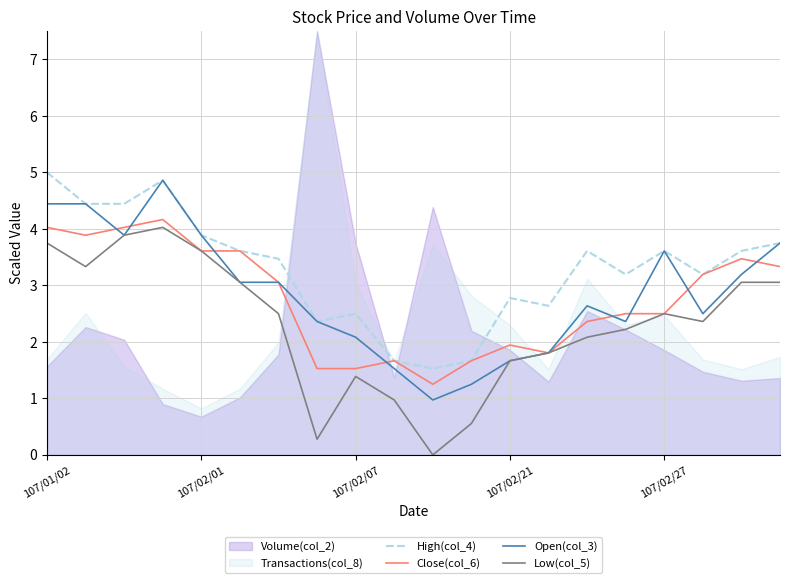

In Open(col_3), how many points are lower than both neighbors (excluding endpoints)?

4